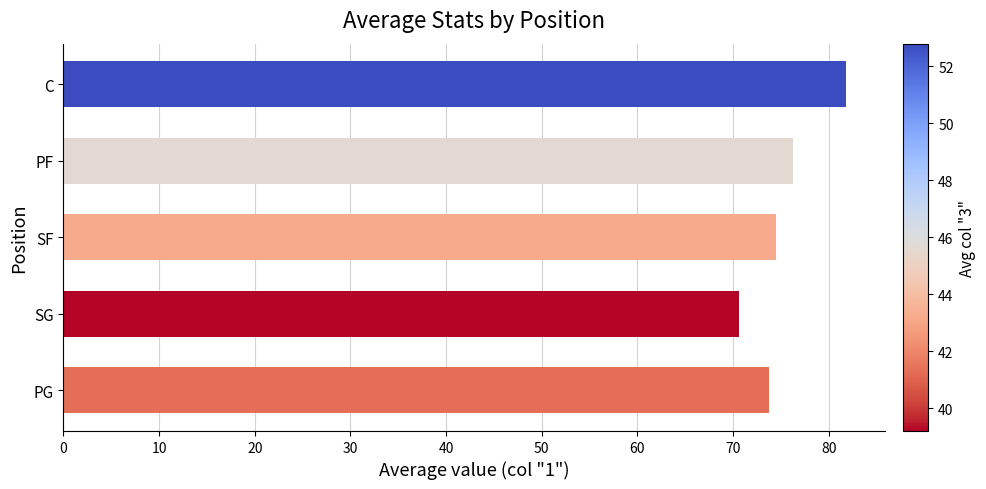

Reading top to bottom, transcribe all the data shown in this chart.

C=81.8	PF=76.3	SF=74.5	SG=70.6	PG=73.8